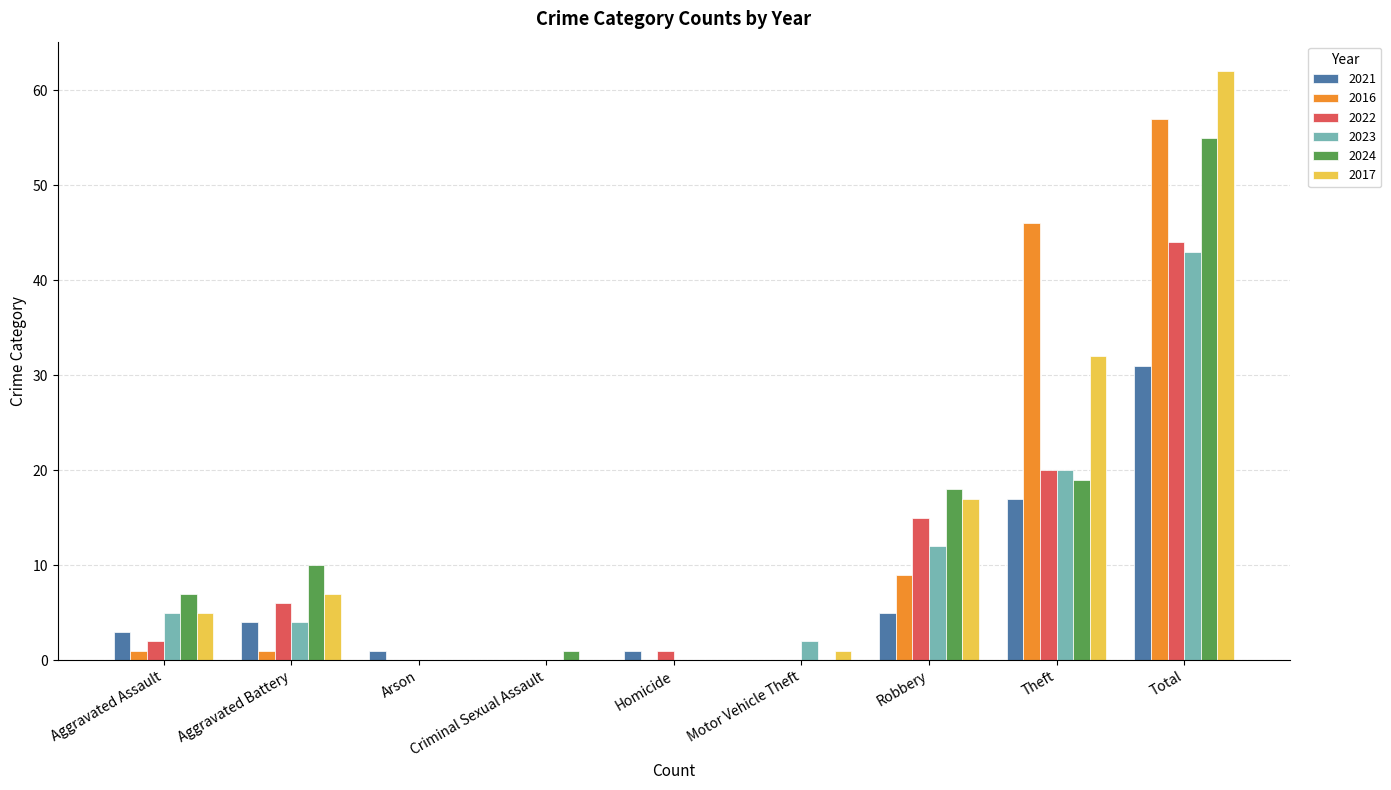

Is the value of 2017 at Arson greater than the value of 2021 at Aggravated Assault?

No